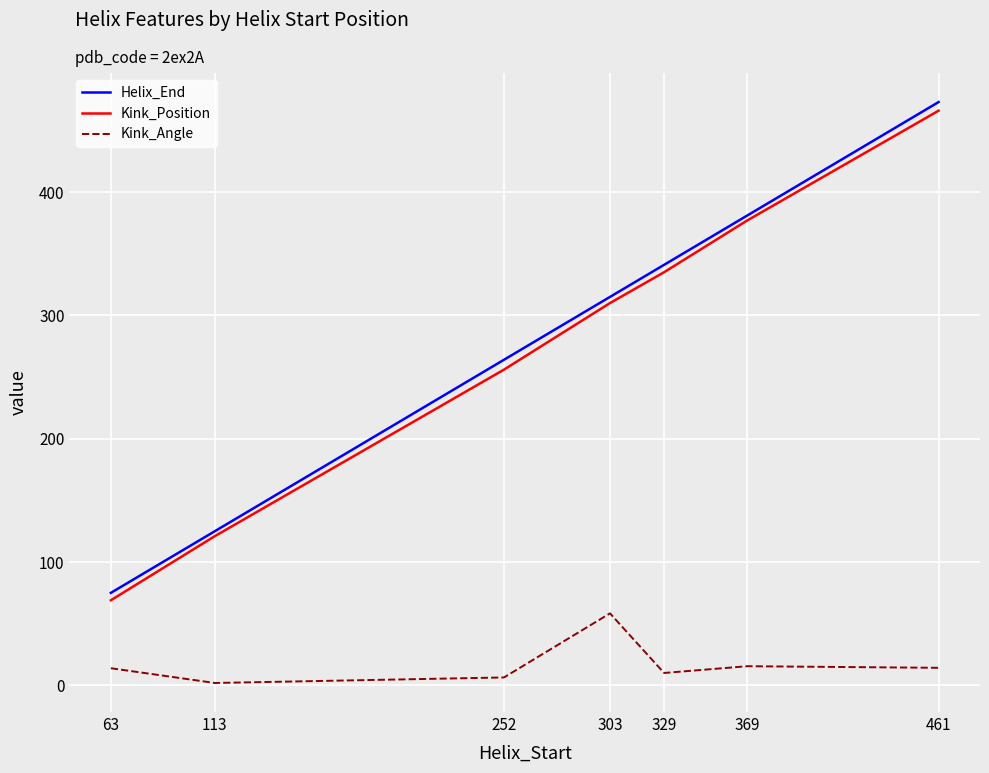

What is the difference between the maximum and minimum values in the Kink_Position series?

397.0